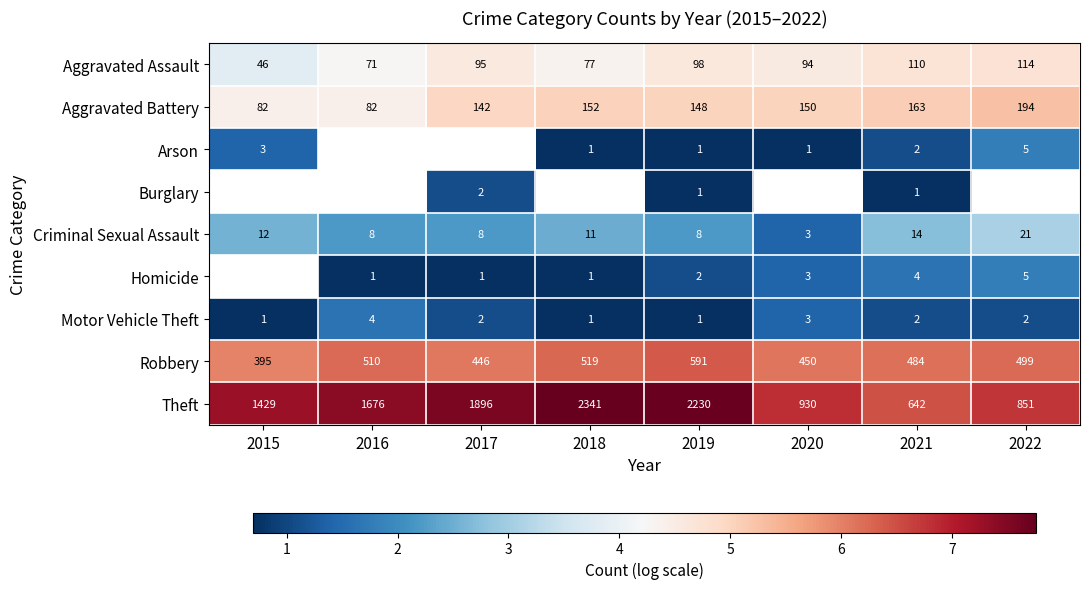

At 2017, list the series in order from largest to smallest.

Arson, Theft, Robbery, Aggravated Battery, Aggravated Assault, Criminal Sexual Assault, Burglary, Motor Vehicle Theft, Homicide